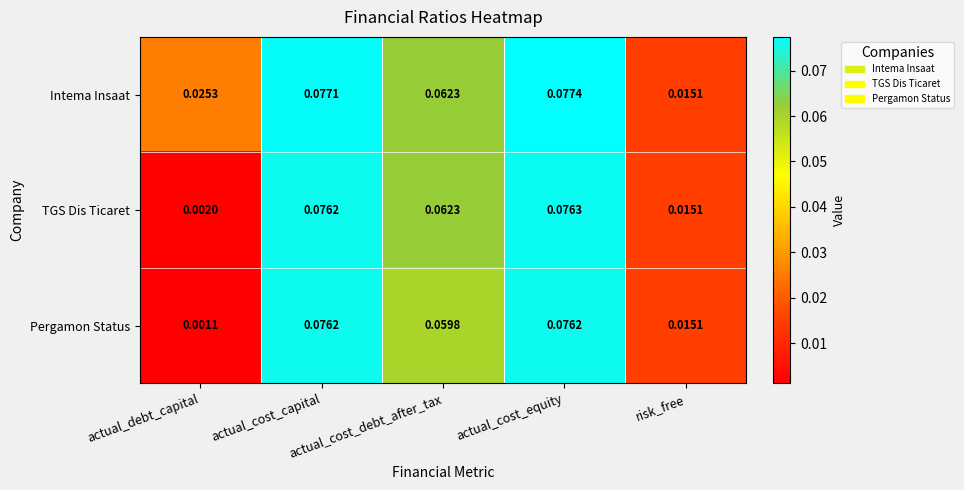

Which series has the largest range (max minus min)?

Pergamon Status